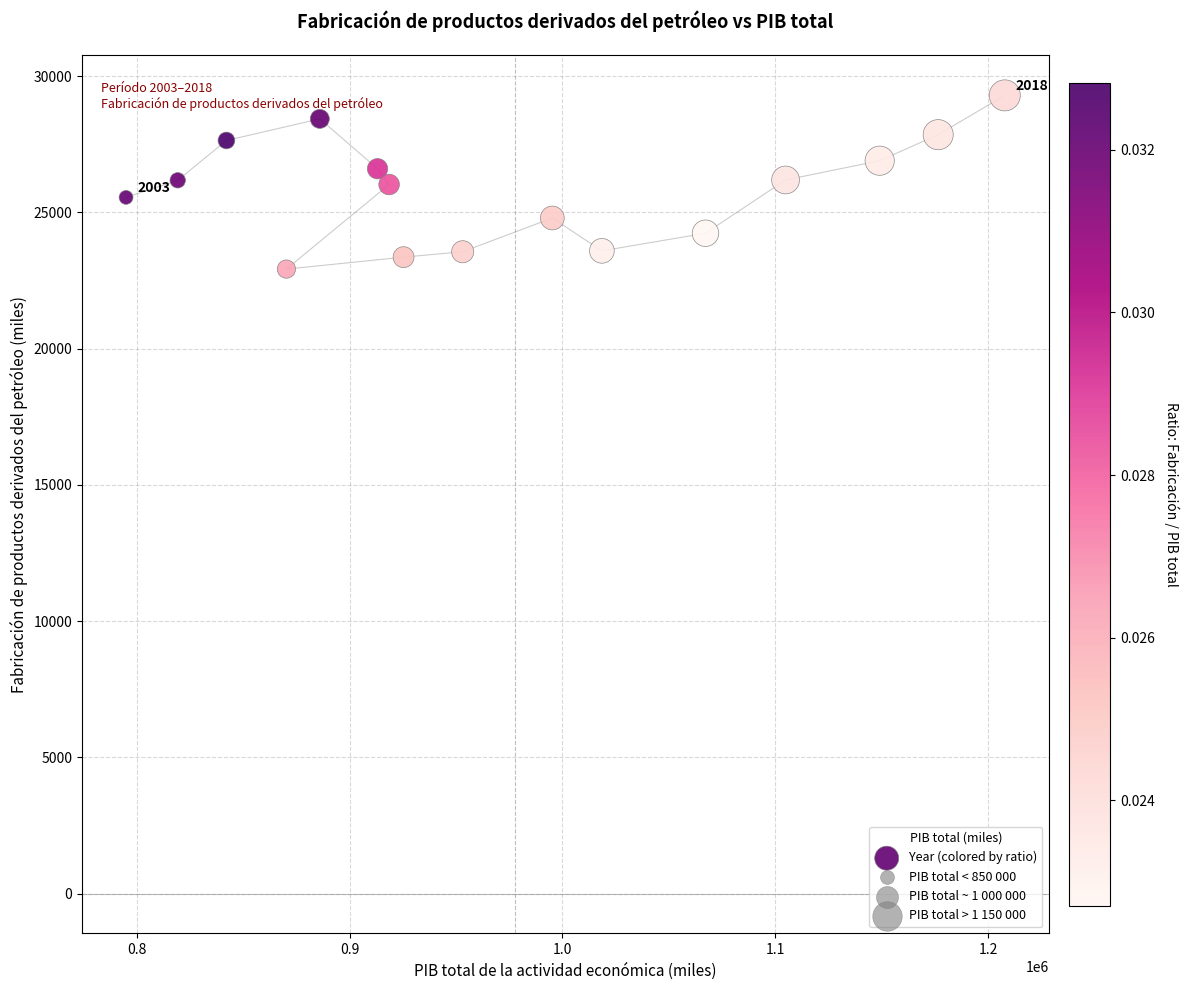

What is the range of Y values (max minus min)?

6374.4